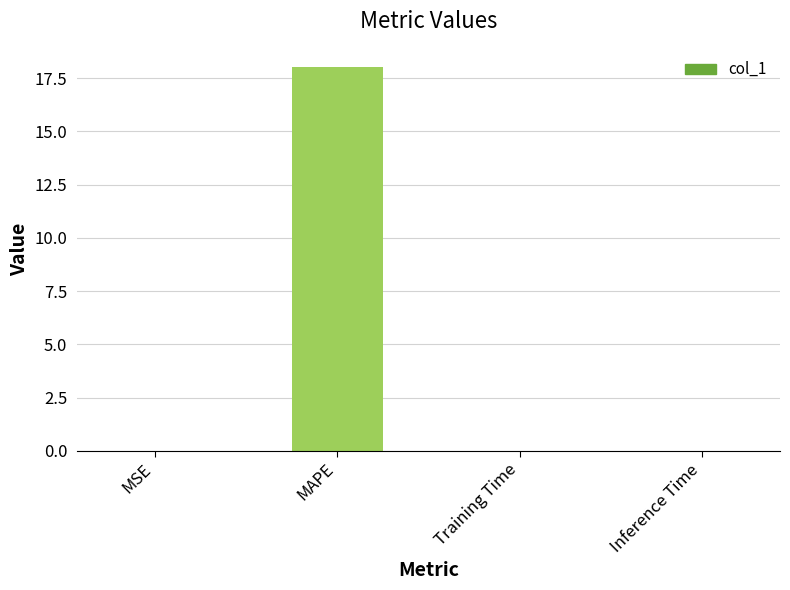

What is the greatest value displayed?

18.0